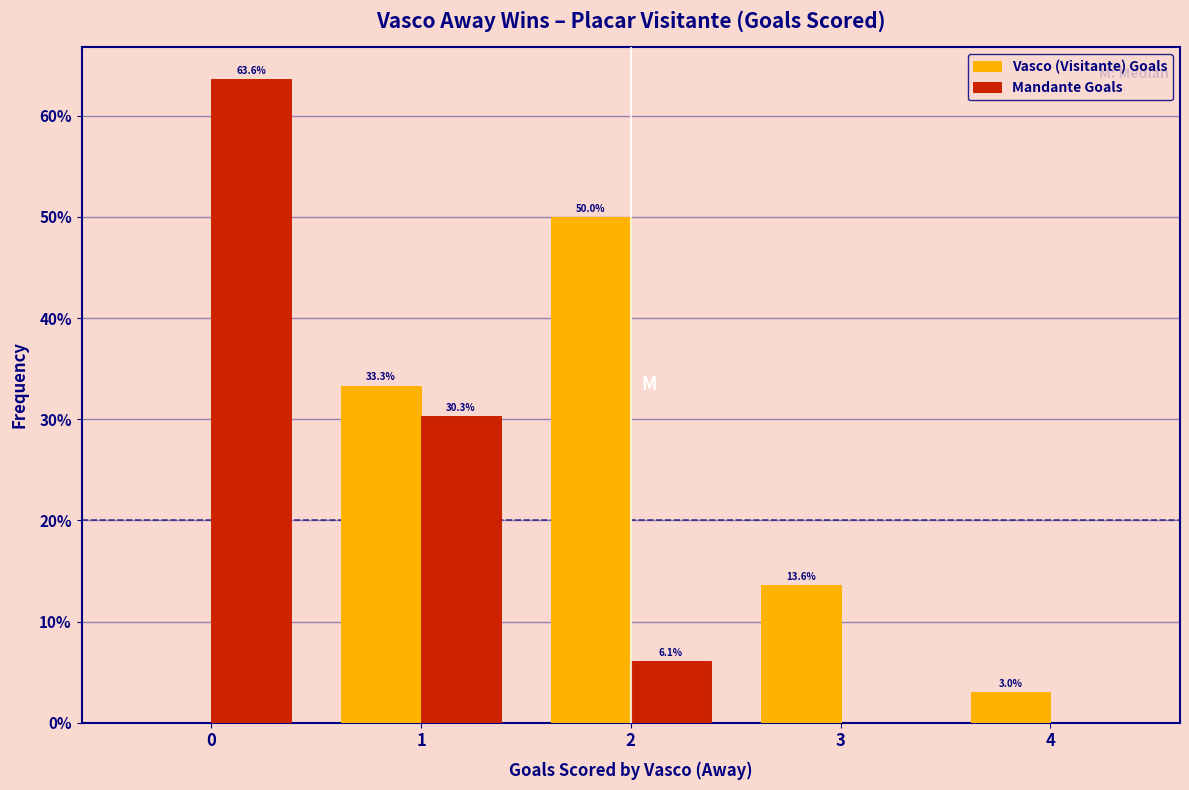

In the Vasco (Visitante) Goals series, which range on the x-axis has the tallest bar?

1.5 to 2.5